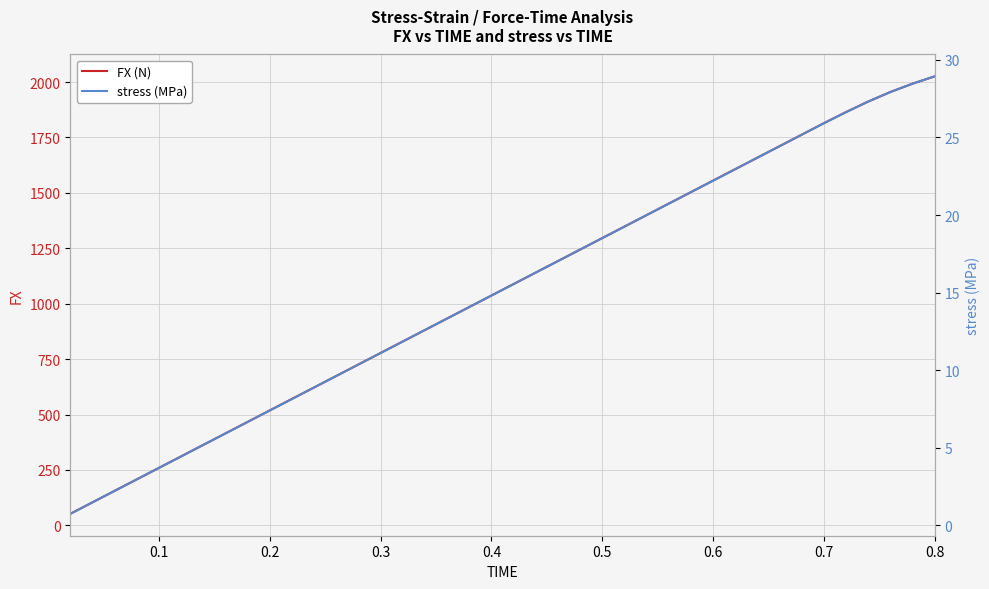

Does the chart display data point markers on the line(s)?

No